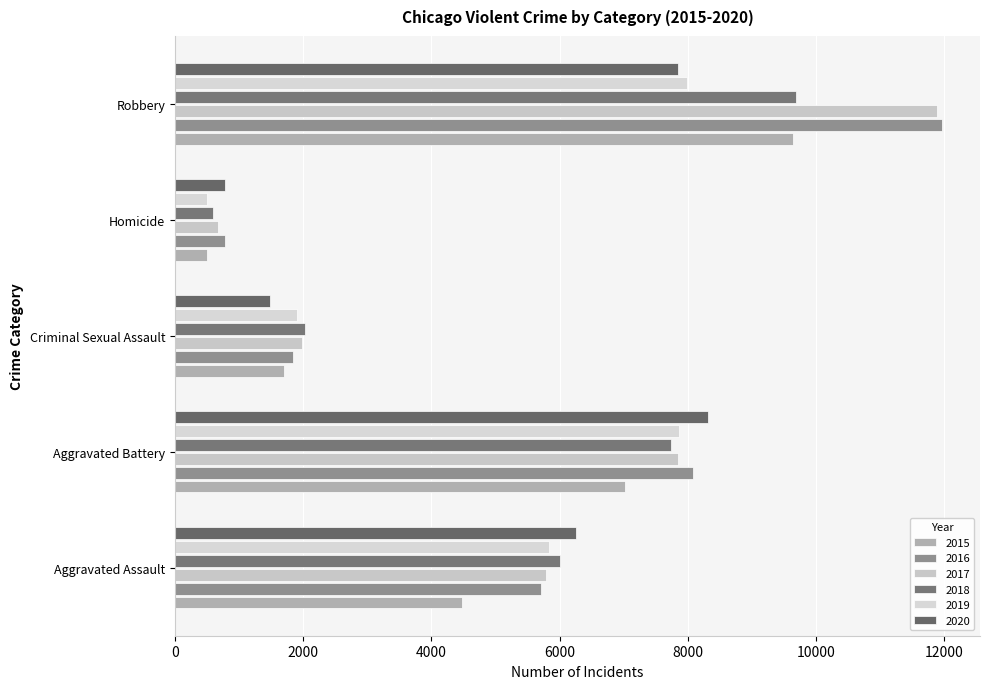

How many categories are shown in the chart?

5